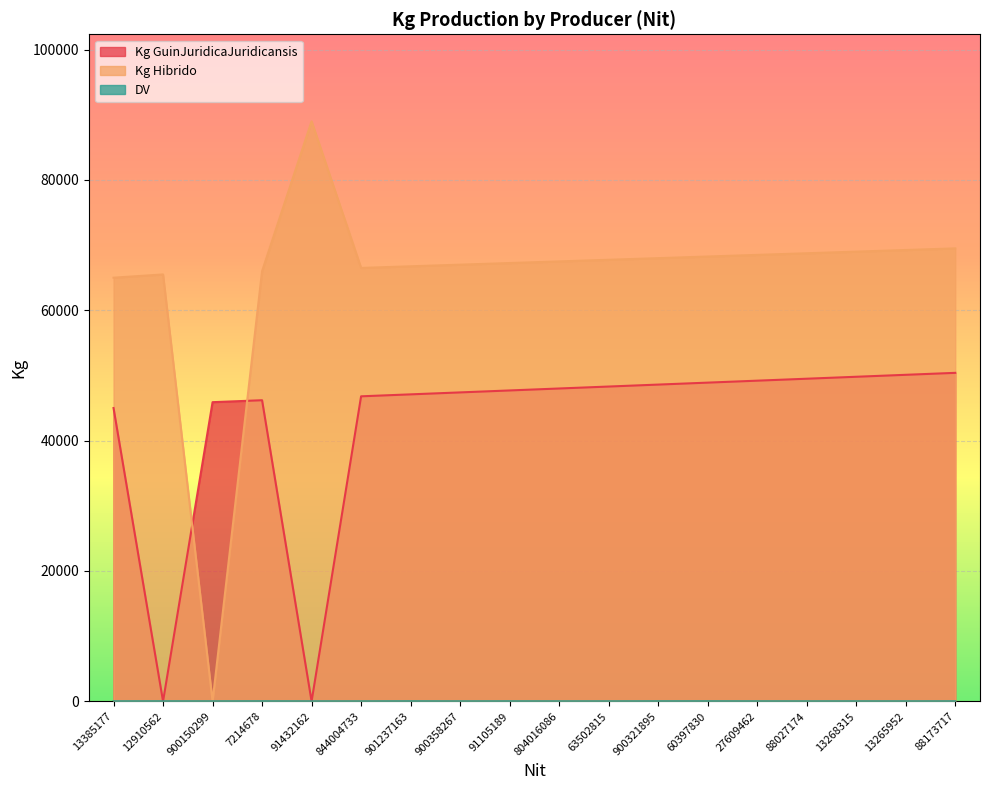

Is the value of Kg GuinJuridicaJuridicansis at 88173717 greater than the value of DV at 60397830?

Yes